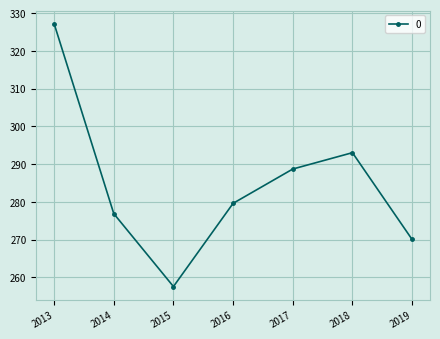

List the labels in order of value, smallest first.

2015, 2019, 2014, 2016, 2017, 2018, 2013